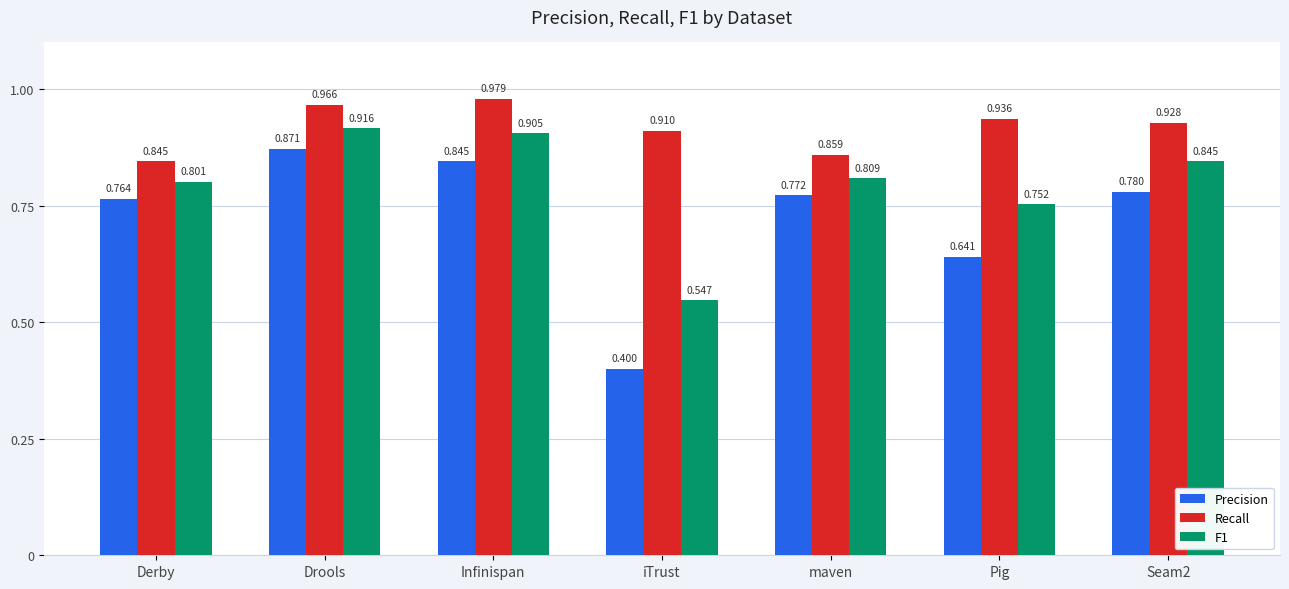

Which series has the largest range (max minus min)?

Precision